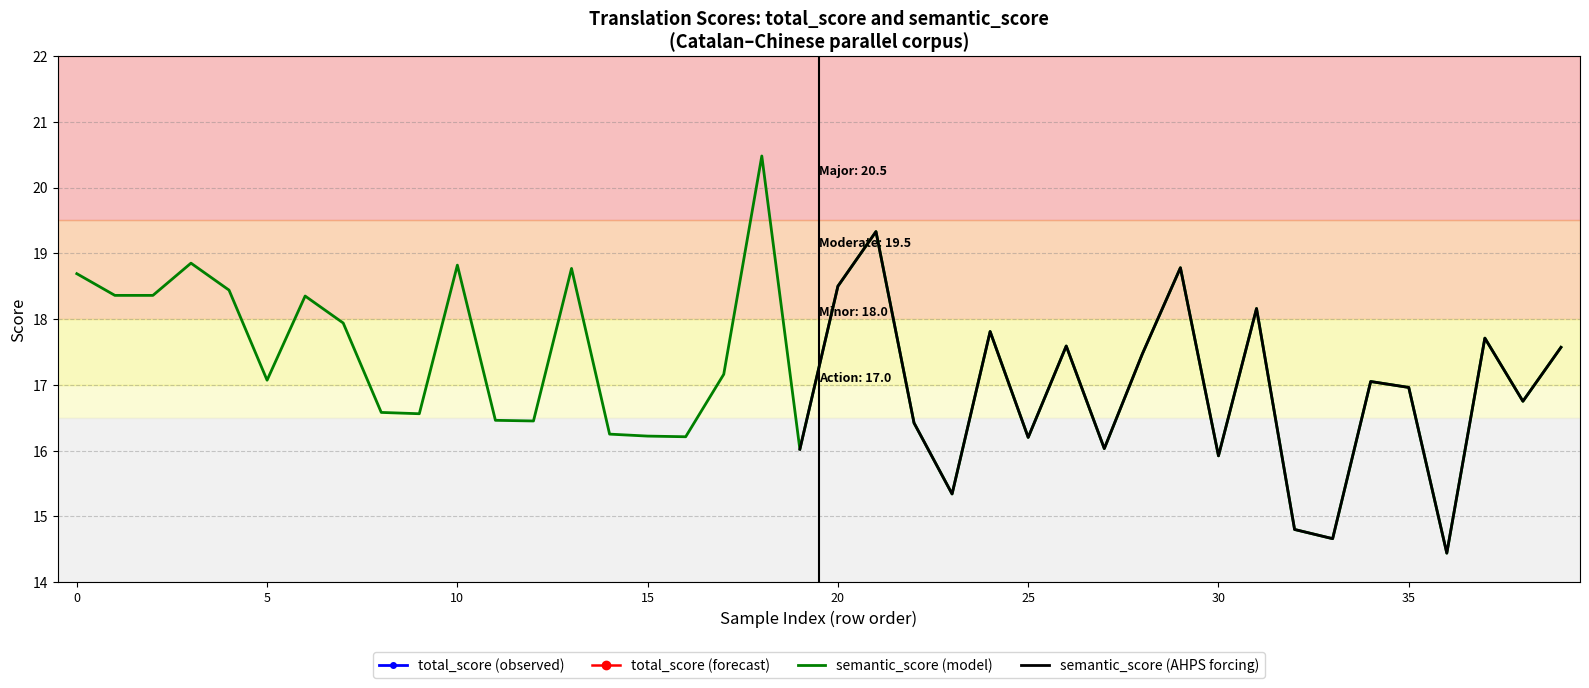

Between 30 and 32, which is larger?

30